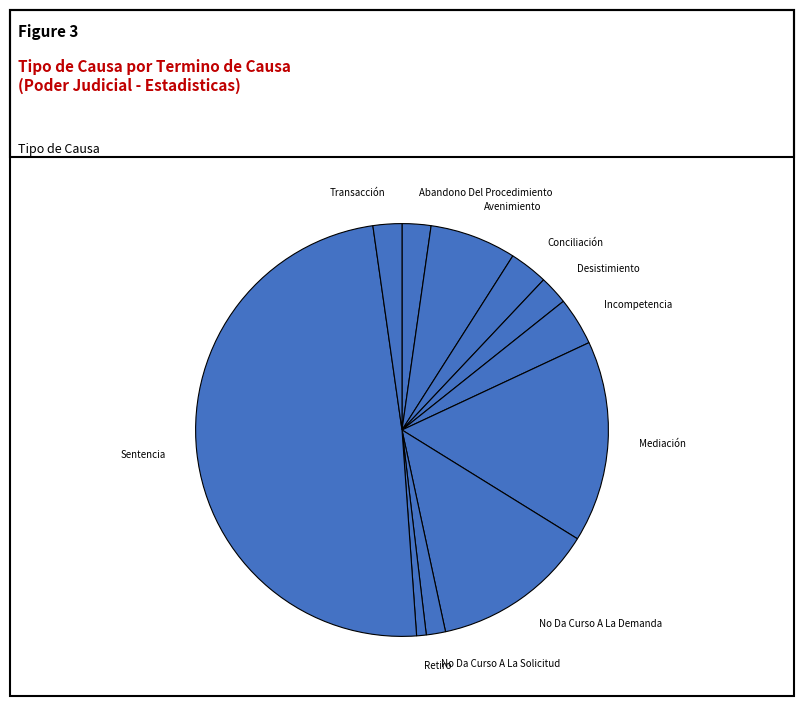

What is the ratio of the value at No Da Curso A La Demanda to the value at Abandono Del Procedimiento?

5.7